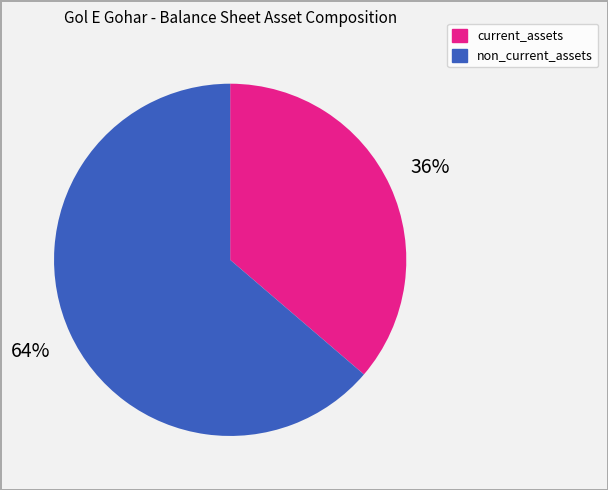

Does any single category account for the majority?

Yes